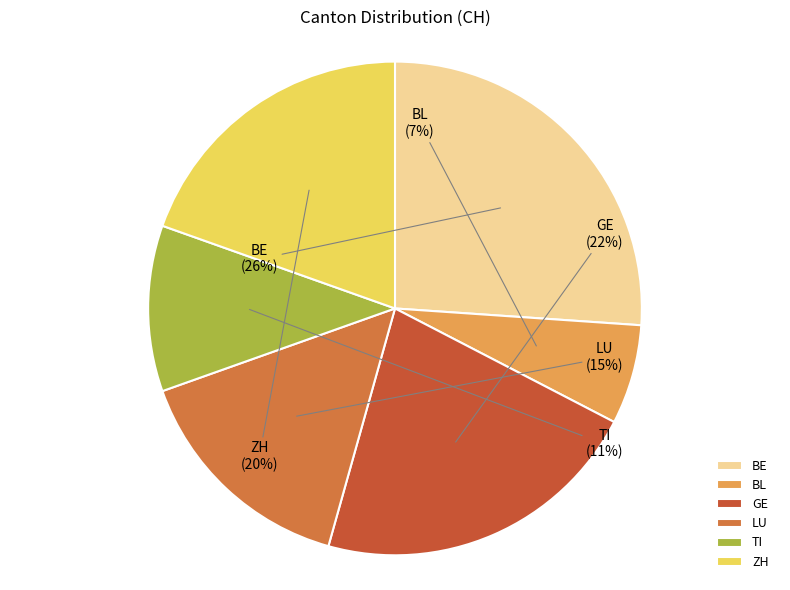

Combined, do TI and BE account for over 50%?

No